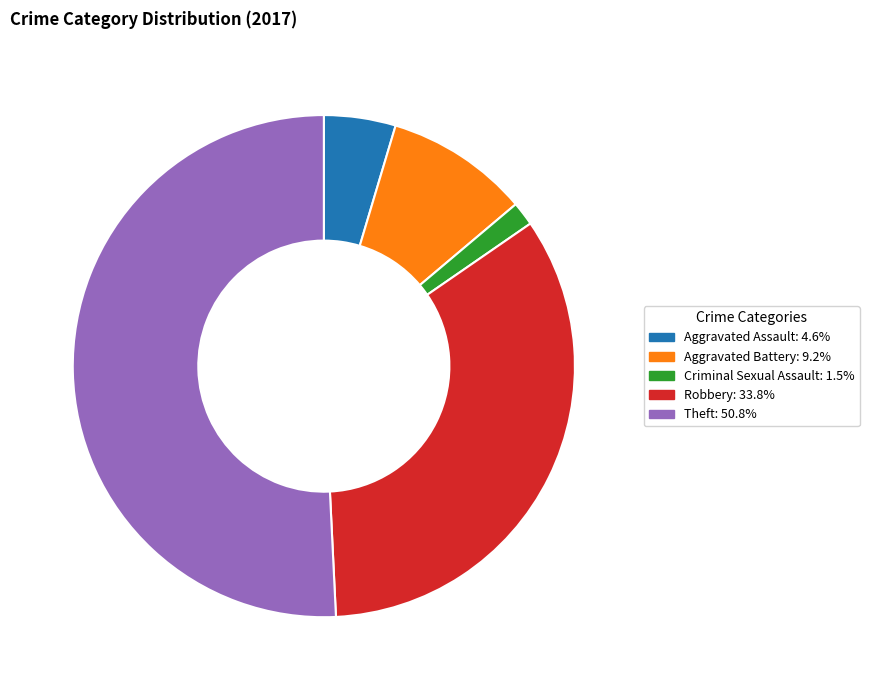

Do Robbery: 33.8% and Aggravated Battery: 9.2% together represent more than half of the pie?

No